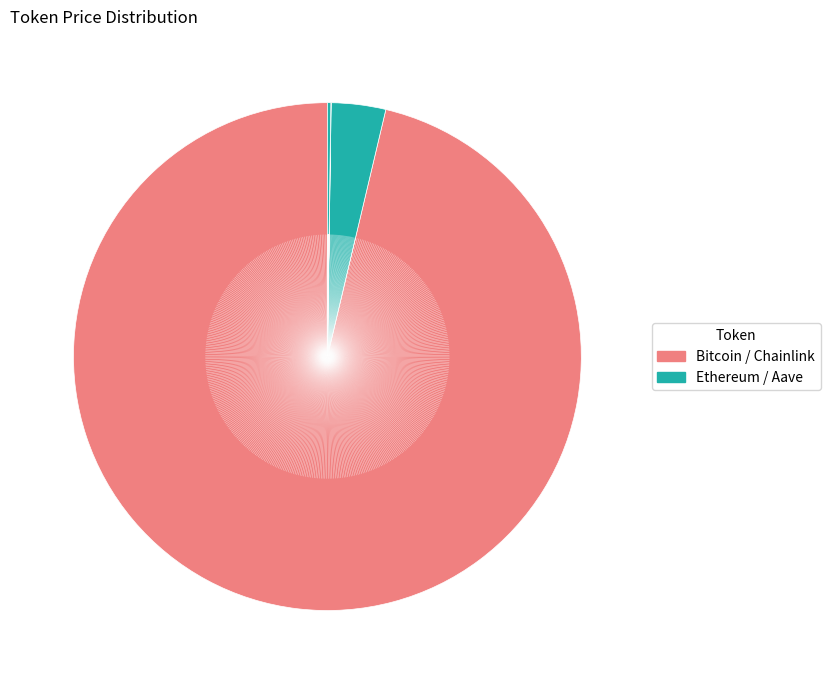

To the nearest percent, what is the average slice percentage?

25%